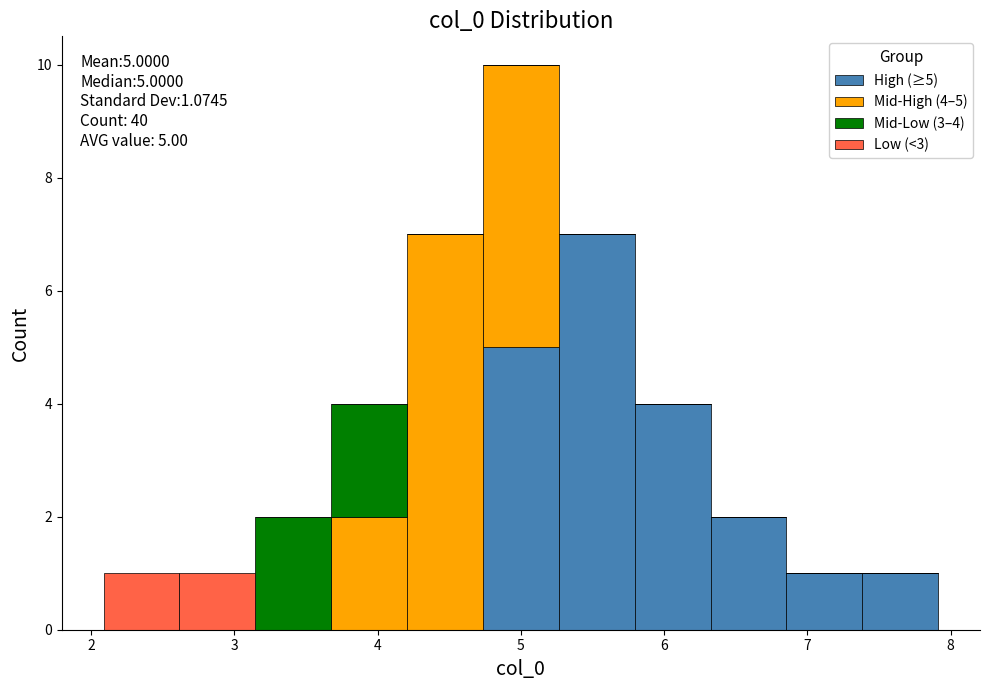

Which range on the x-axis has the tallest stacked bar (by total height)?

4.7 to 5.3